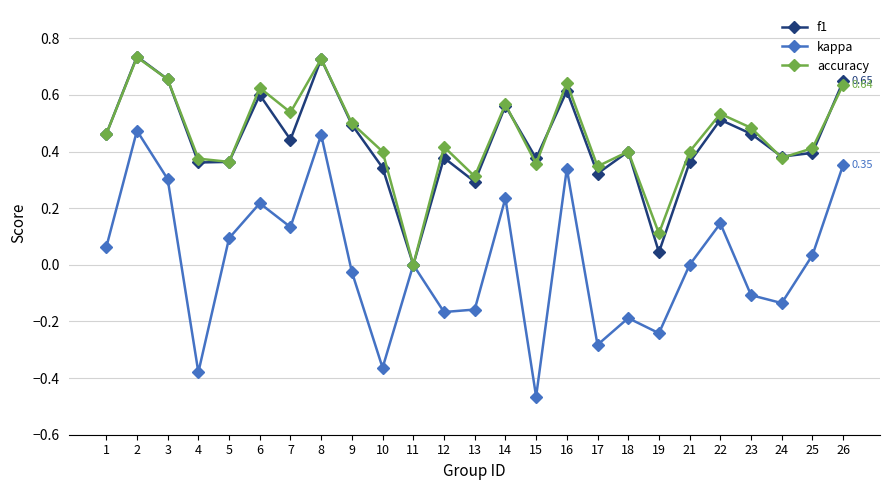

True or false: f1 has more than 2 points higher than both neighbors.

True